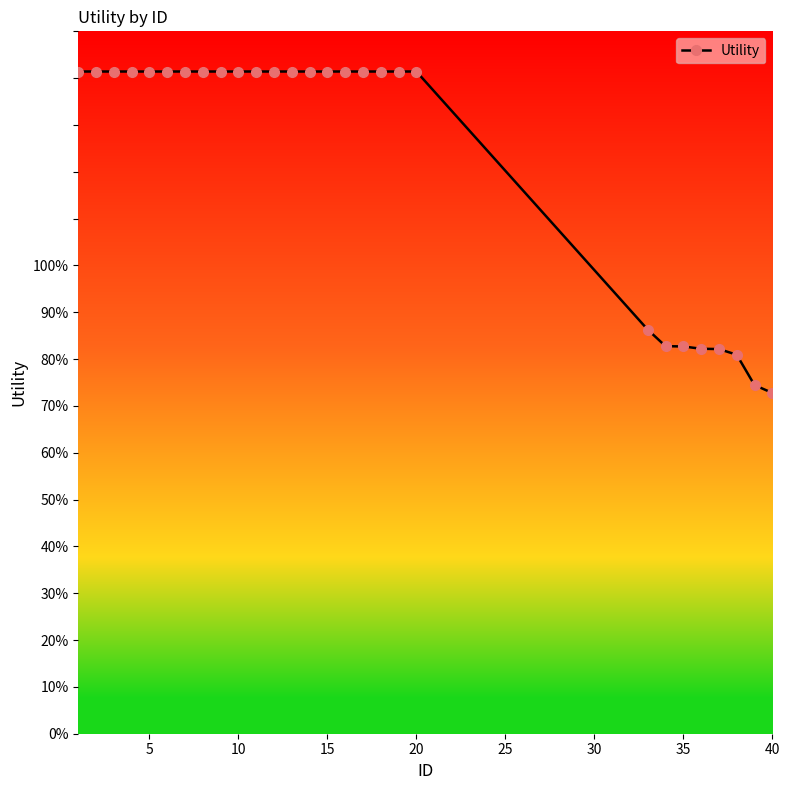

Is this an area chart (filled region under the line)?

No